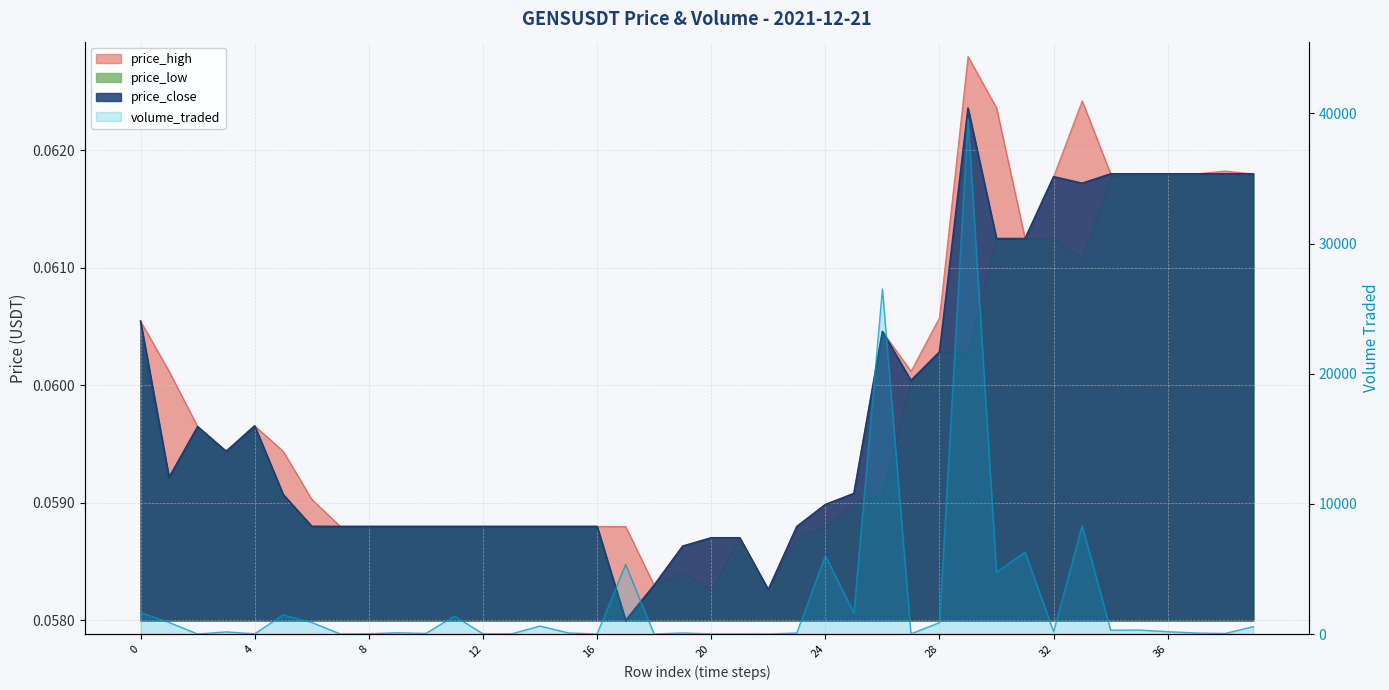

At which category does price_close reach its first local valley?

1